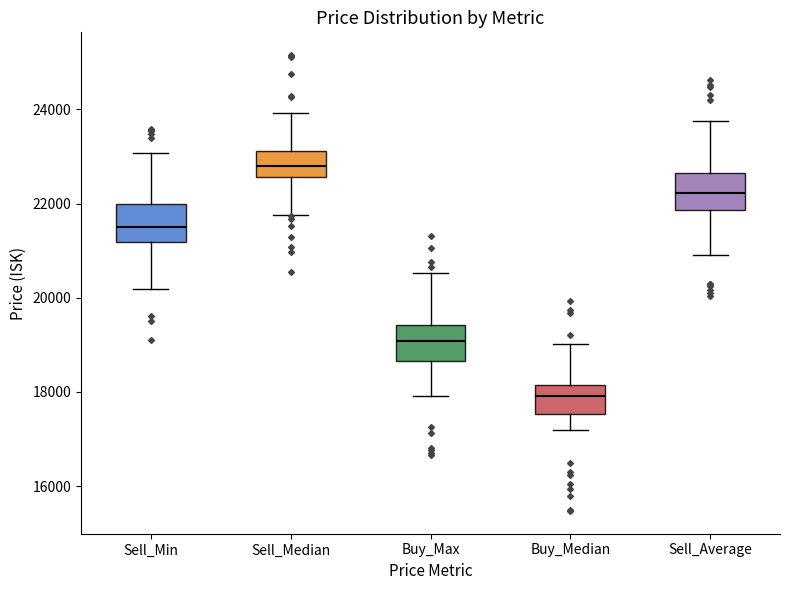

Reading left to right, read every box against the y-axis: the position of its median line, the range the box covers, and the ends of its whiskers. The values are not printed on the chart, so give them approximately, as read against the axis.

Sell_Min: median 21400, box 21200 to 22000, whiskers 20200 to 23000
Sell_Median: median 22800, box 22600 to 23200, whiskers 21800 to 24000
Buy_Max: median 19000, box 18600 to 19400, whiskers 18000 to 20600
Buy_Median: median 18000, box 17600 to 18200, whiskers 17200 to 19000
Sell_Average: median 22200, box 21800 to 22600, whiskers 21000 to 23800